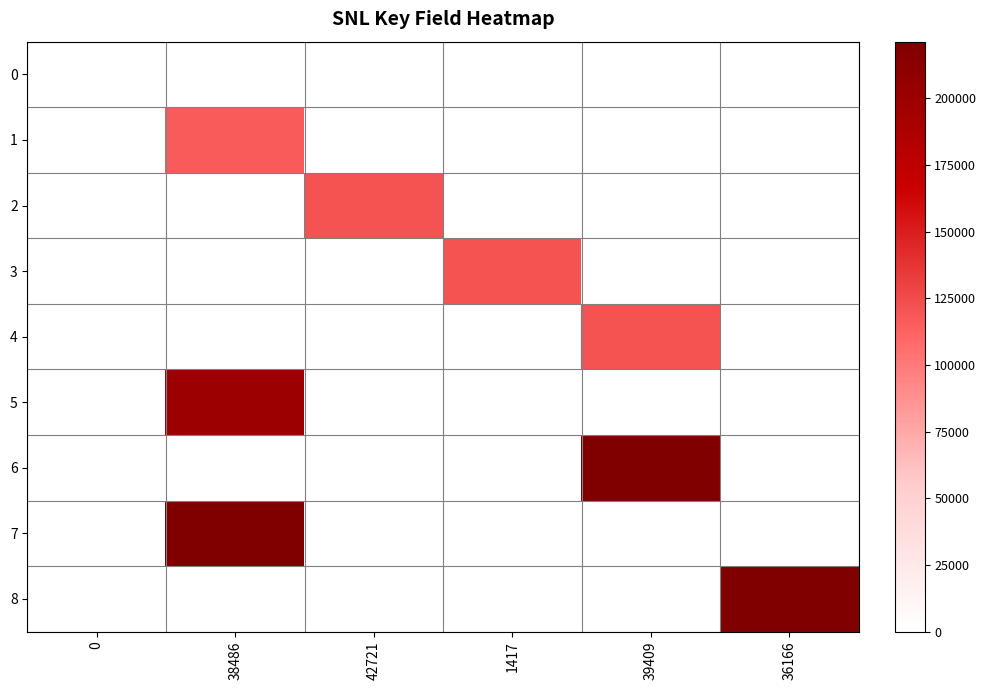

Which series has the widest spread of values?

7